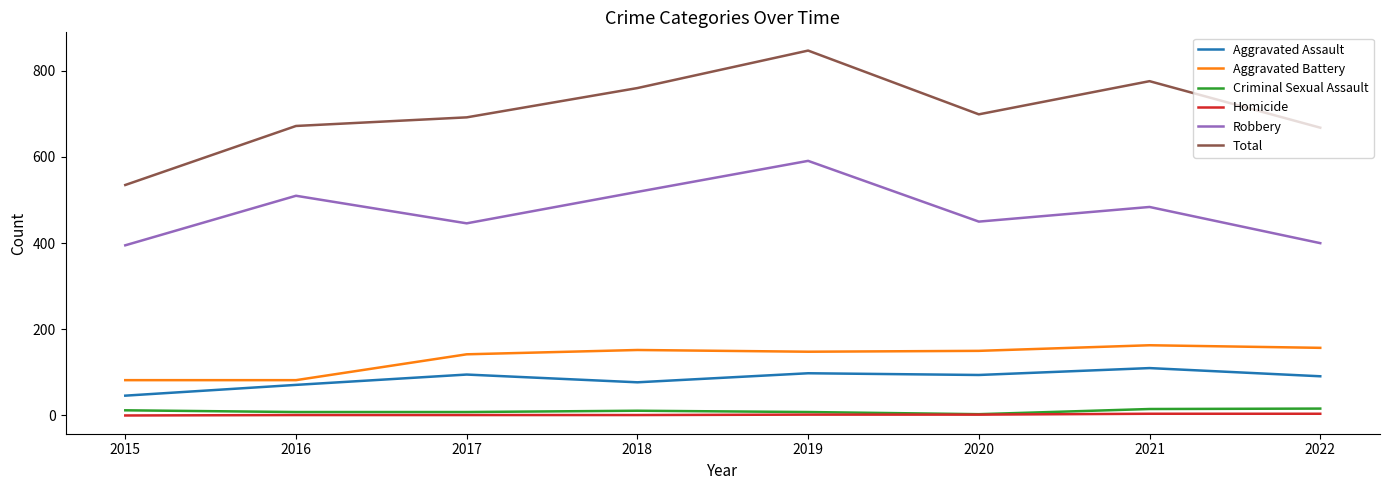

What are all the series names shown in the legend?

Aggravated Assault, Aggravated Battery, Criminal Sexual Assault, Homicide, Robbery, Total